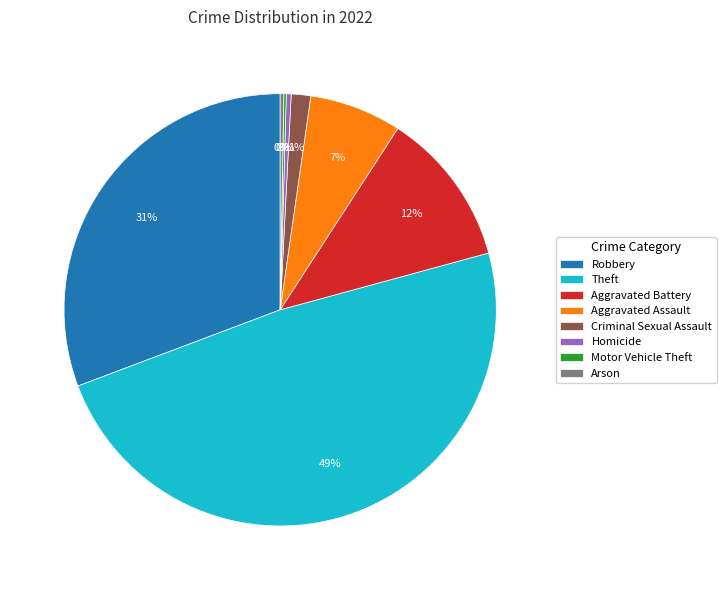

Combined, do Aggravated Assault and Robbery account for over 50%?

No